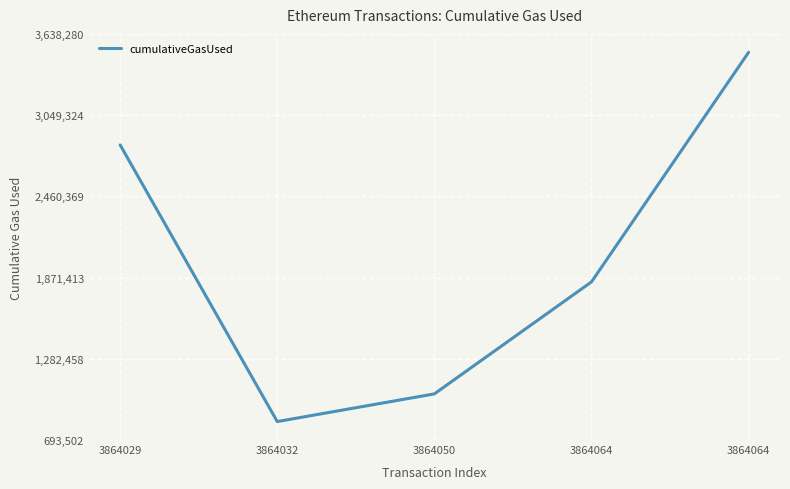

The value at 3864032 is 827356. True or false?

True